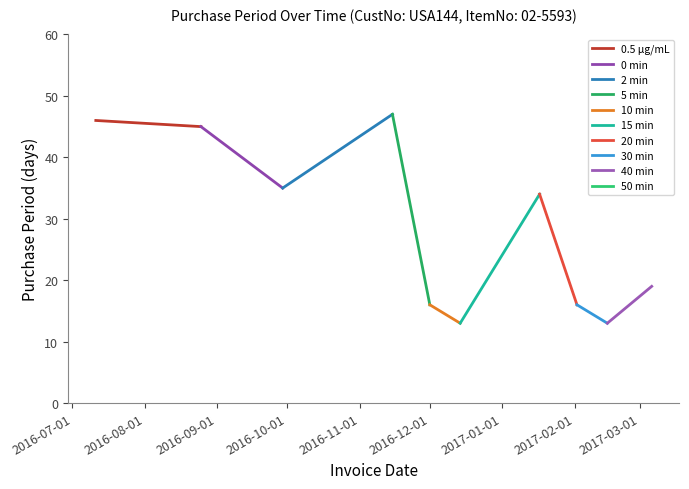

What is the greatest value displayed?

47